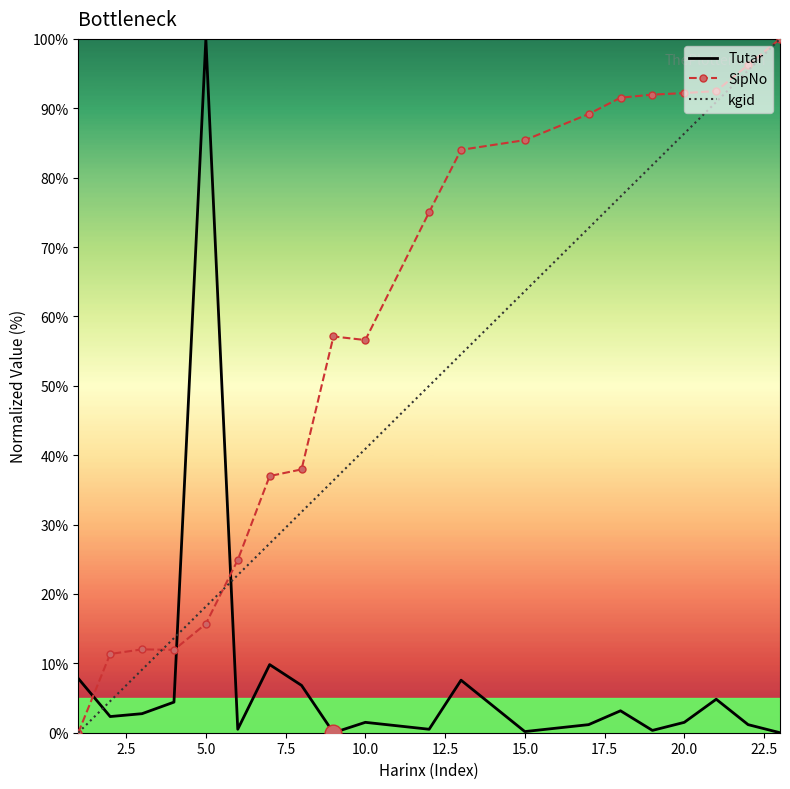

Which series has the largest total across all categories?

SipNo